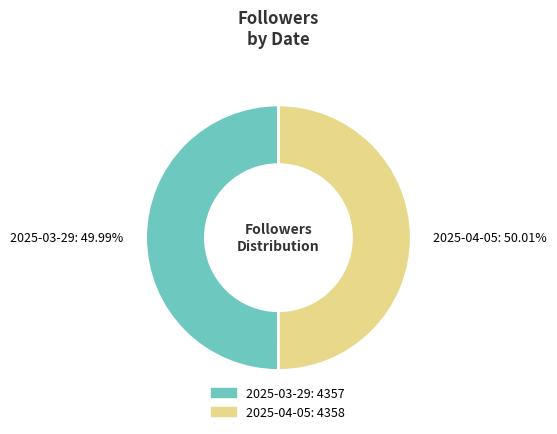

What is the total percentage of 2025-04-05 and 2025-03-29?

100.0%